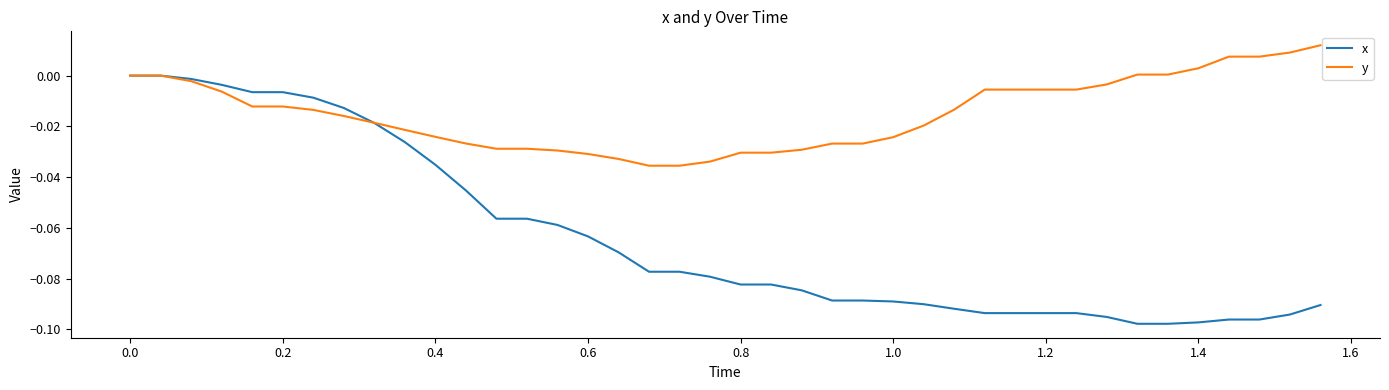

What are all the series names shown in the legend?

x, y